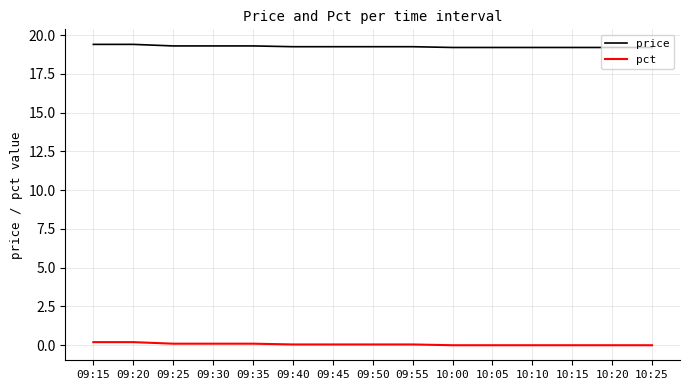

What position from the right is 10:25?

1